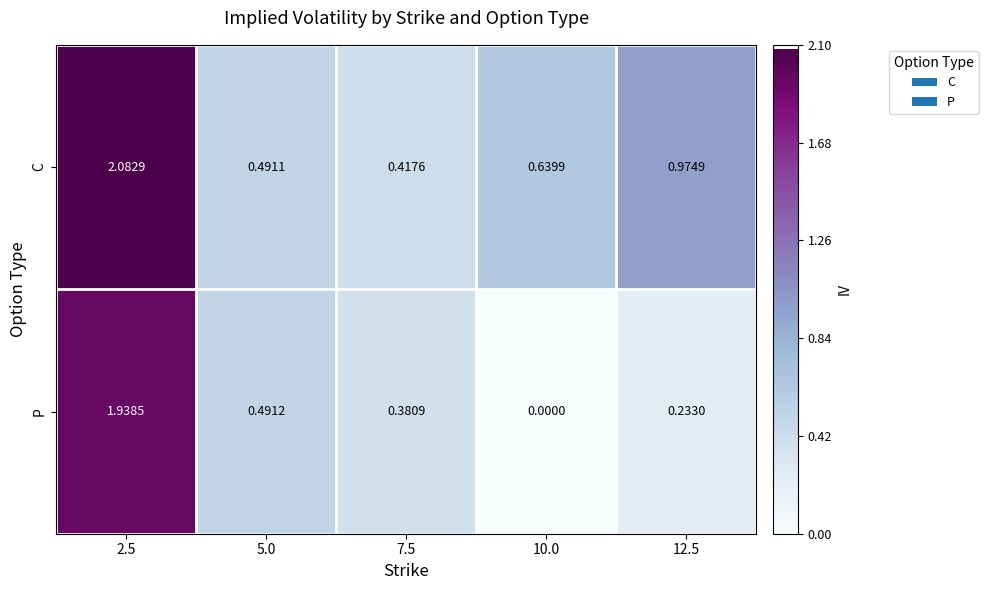

Between 2.5 and 12.5, which series saw the biggest shift?

P